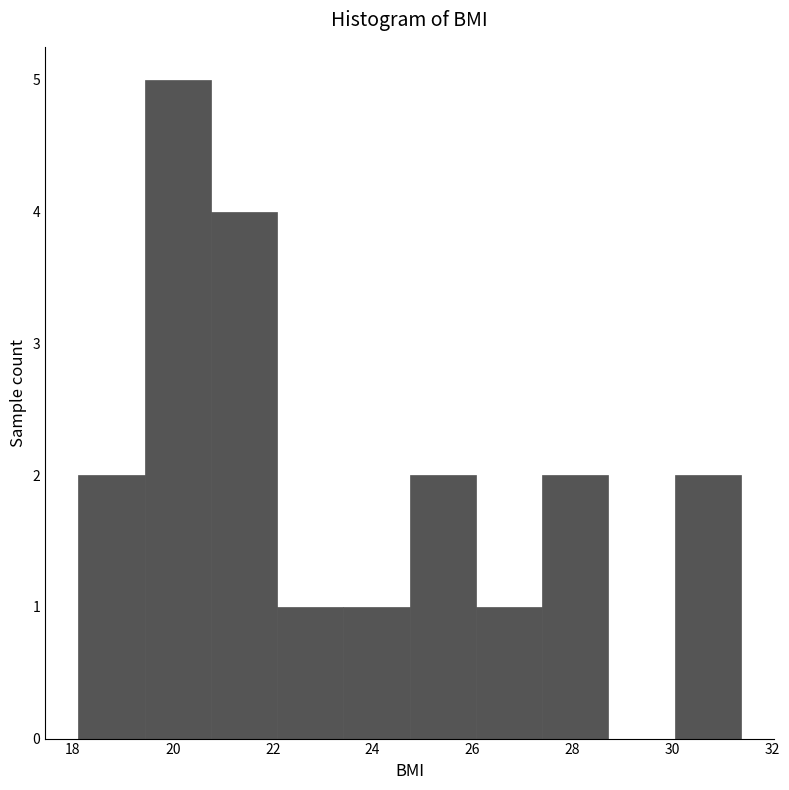

Reading left to right, list every bar in this chart as the range it spans on the x-axis followed by its height. Neither the bar edges nor the heights are printed on the chart, so give them approximately, as read against the axes.

18.2 to 19.4: 2
19.4 to 20.8: 5
20.8 to 22.0: 4
22.0 to 23.4: 1
23.4 to 24.8: 1
24.8 to 26.0: 2
26.0 to 27.4: 1
27.4 to 28.8: 2
28.8 to 30.0: 0
30.0 to 31.4: 2